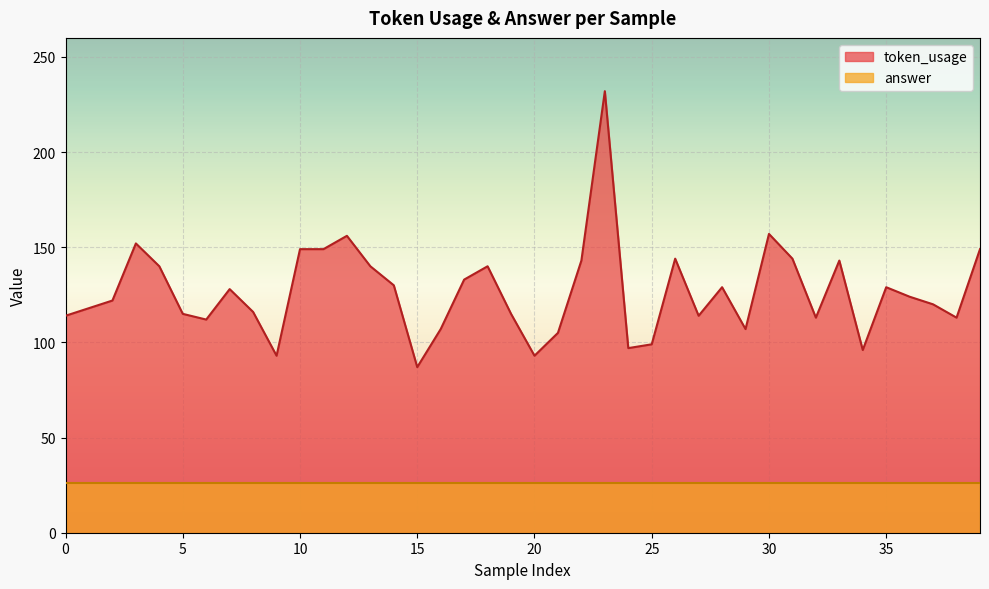

What is the change in value from 19 to 23?

+117